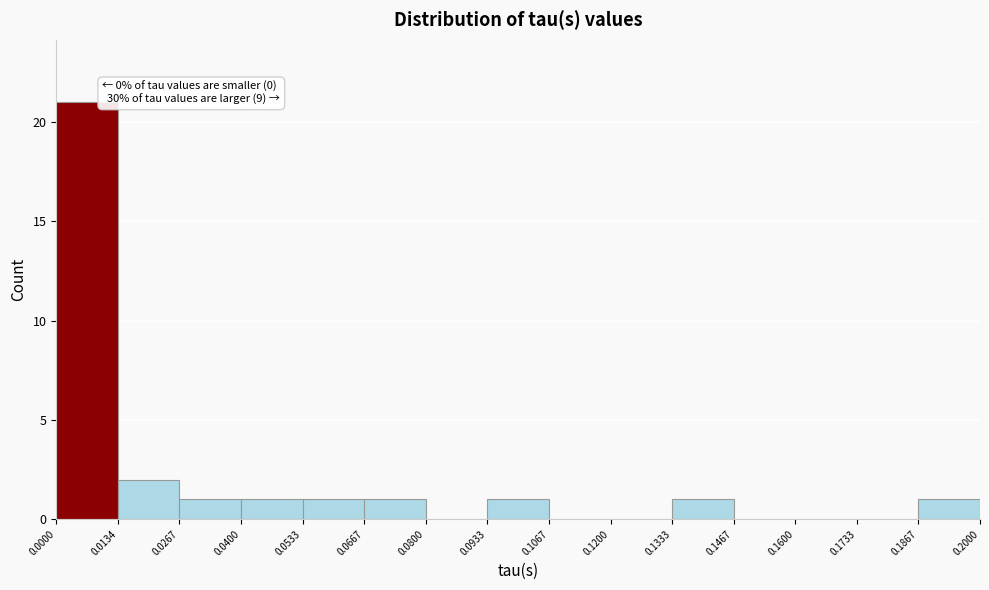

Which range on the x-axis has the tallest bar?

0.0000 to 0.0134